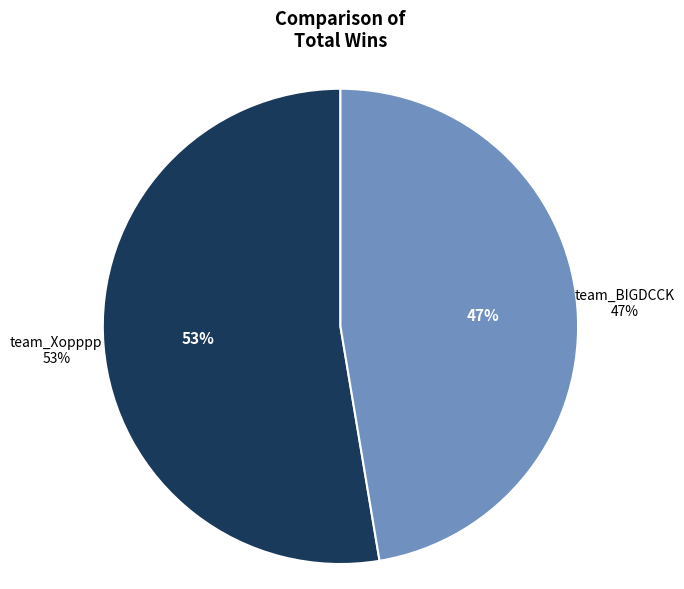

Which category has the smallest portion of the pie?

team_BIGDCCK